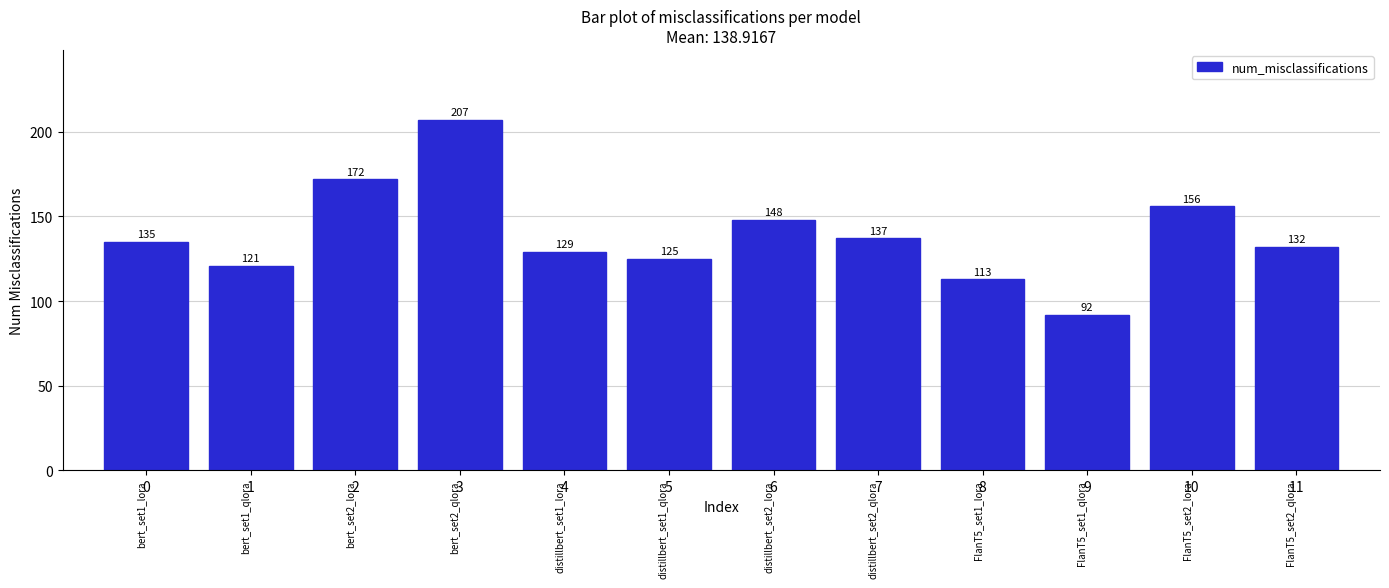

Reading left to right, extract all data points from this chart.

135	121	172	207	129	125	148	137	113	92	156	132